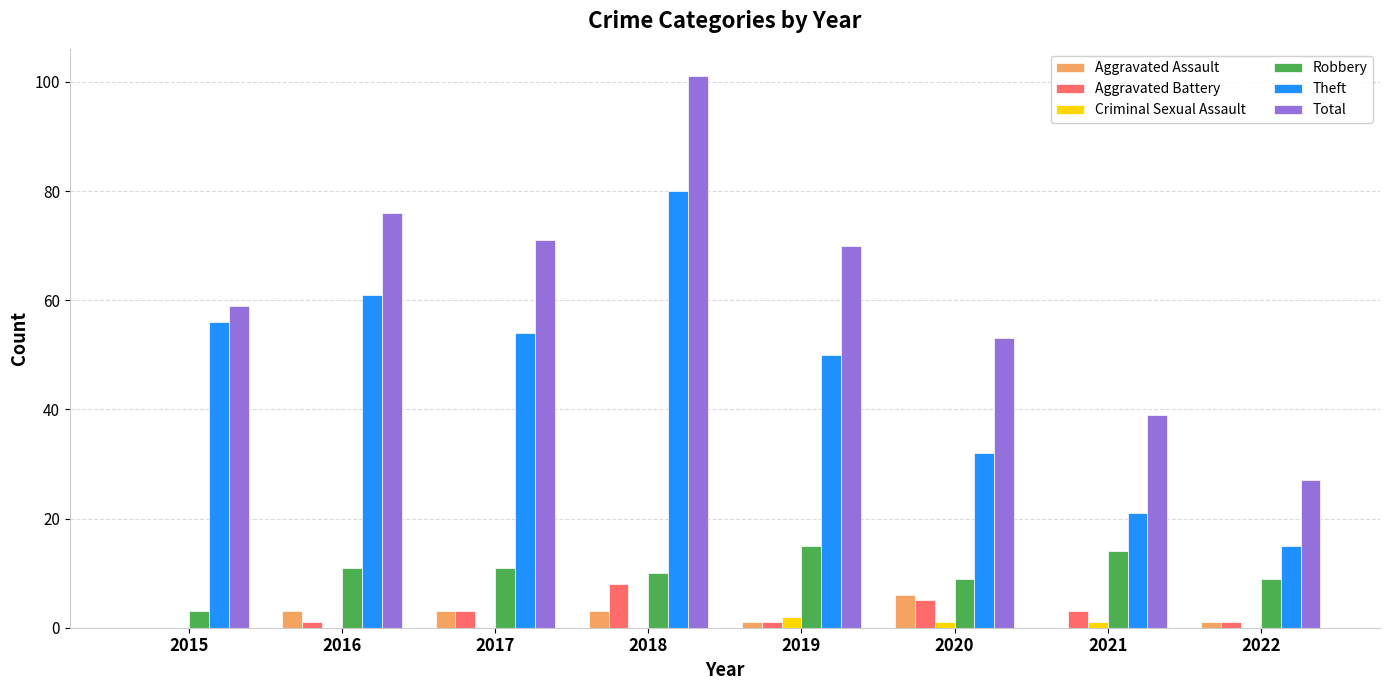

Where does the Total series first go above 70?

2016